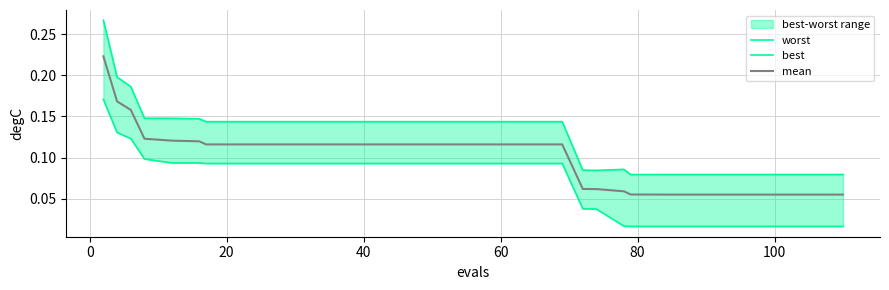

How many distinct data groups are displayed?

3